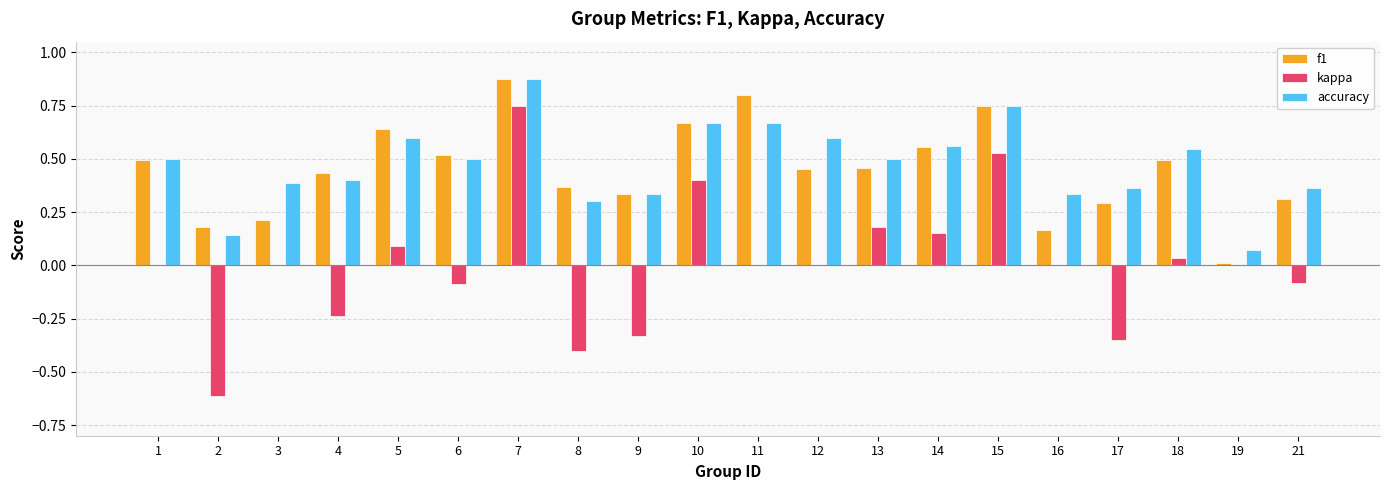

What is the sum of the accuracy values at 14 and 15?

1.3